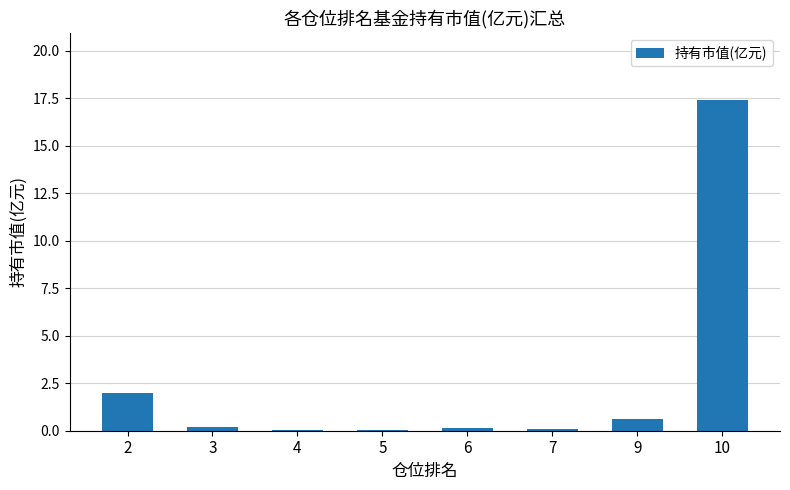

What is the greatest value displayed?

17.4